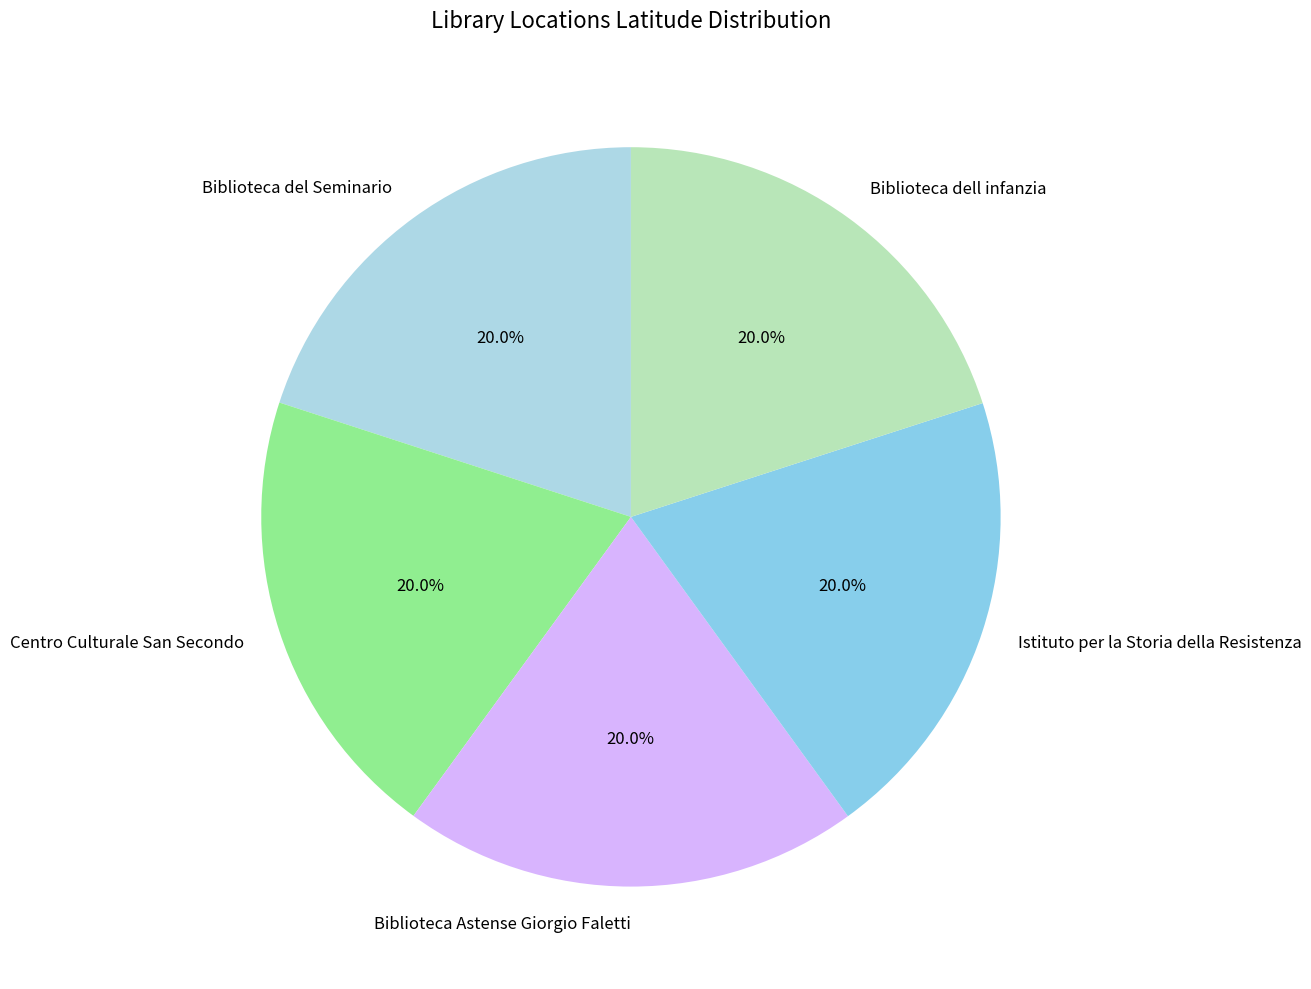

What is the total percentage of Biblioteca dell infanzia and Biblioteca del Seminario?

40.0%